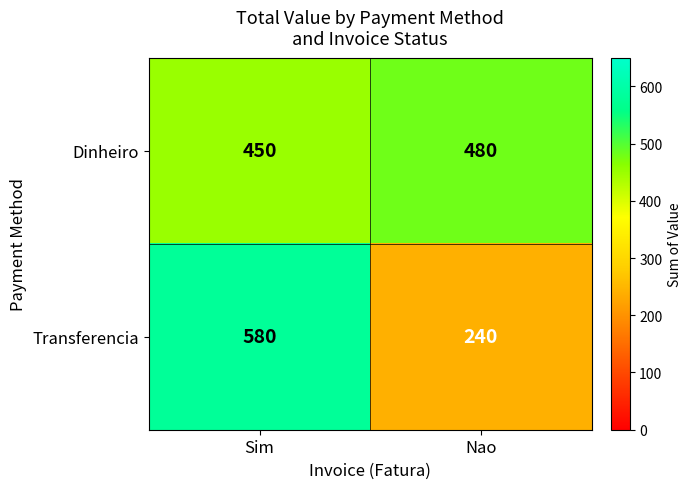

What value does the Transferencia series have at Nao, to the nearest 5?

240